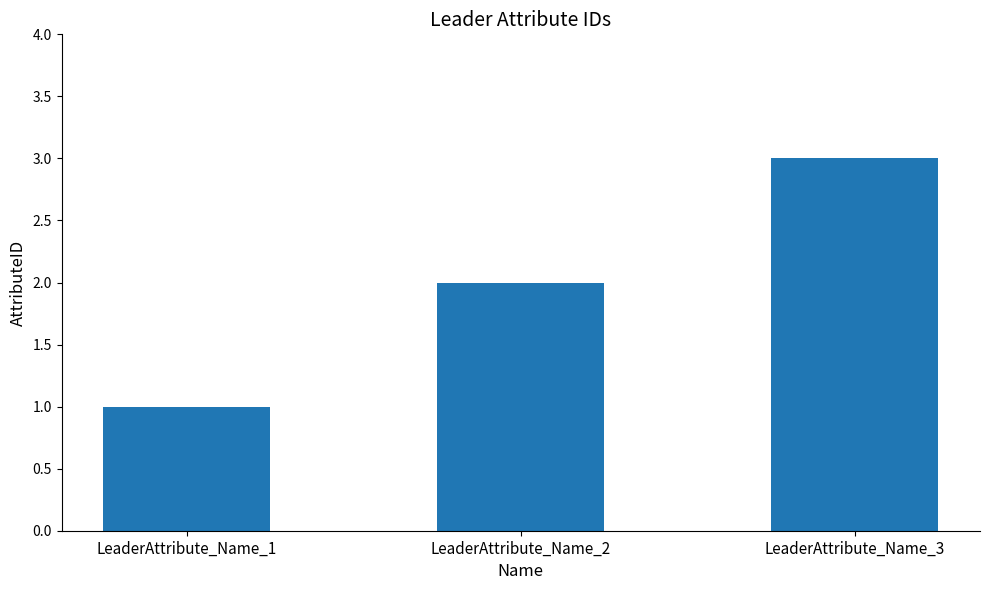

Between LeaderAttribute_Name_2 and LeaderAttribute_Name_3, which is larger?

LeaderAttribute_Name_3